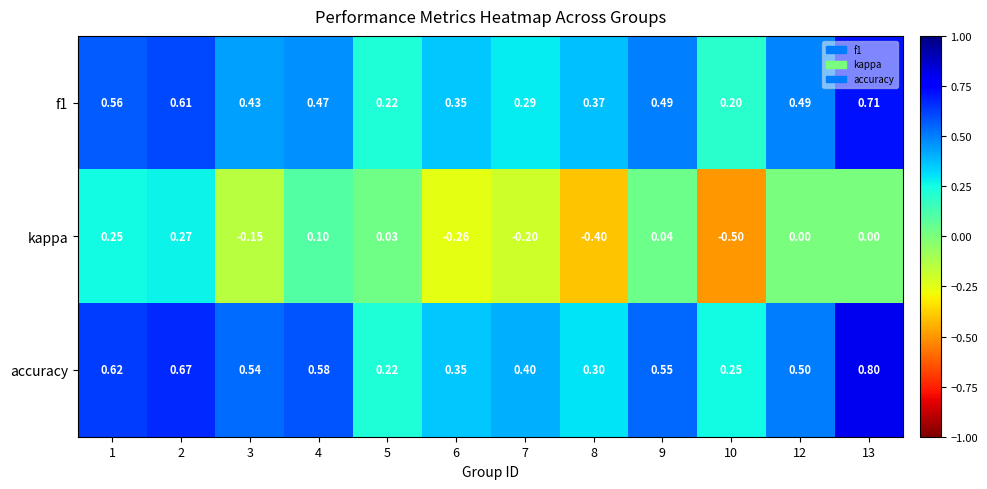

Is the value of f1 at 5 greater than the value of kappa at 6?

Yes